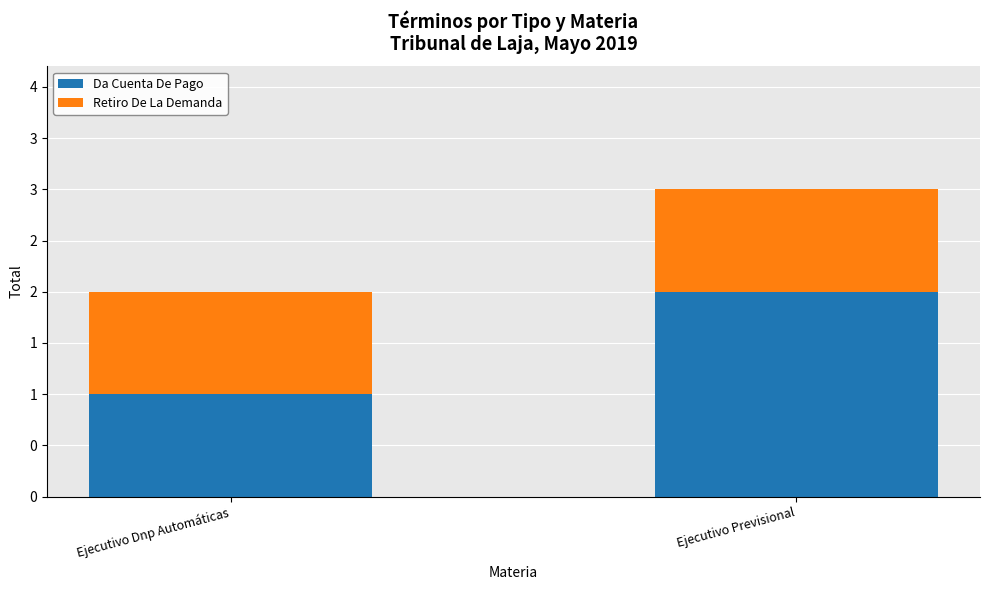

Is it true that Da Cuenta De Pago equals 2 at Ejecutivo Previsional?

True